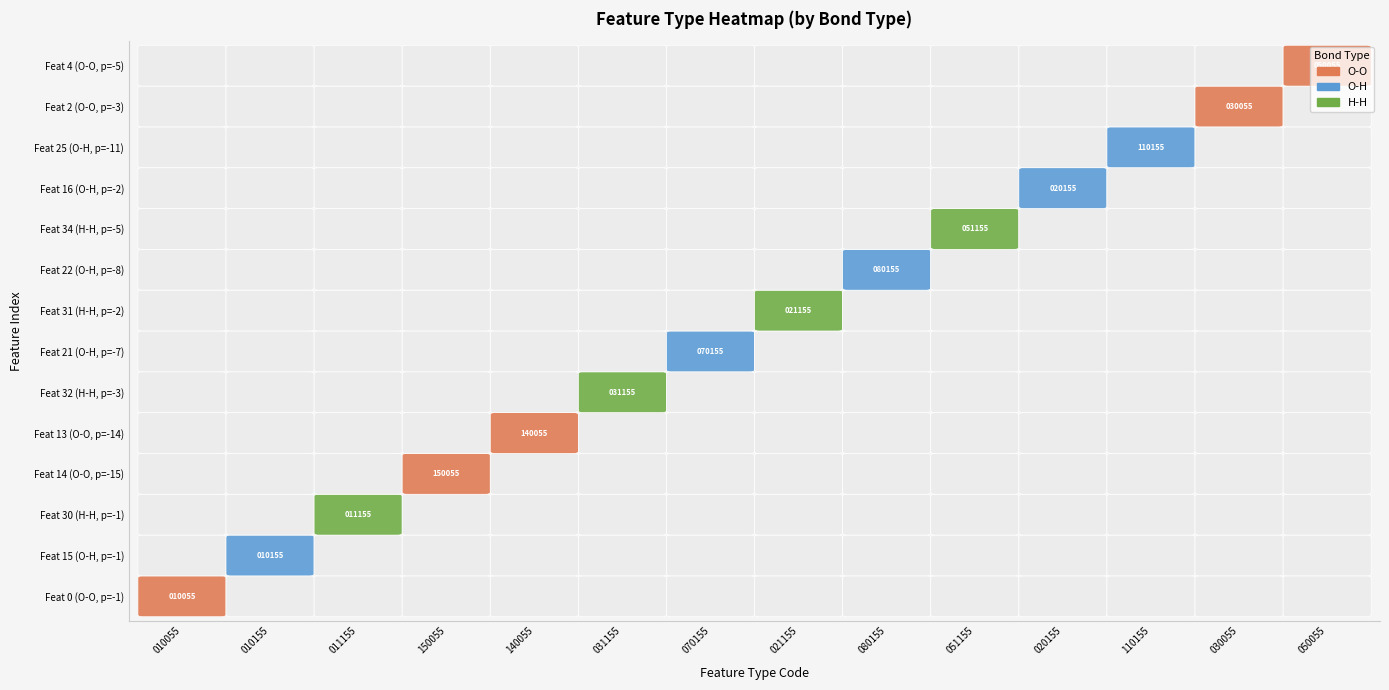

The 021155 series shows 0 at 2. True or false?

True